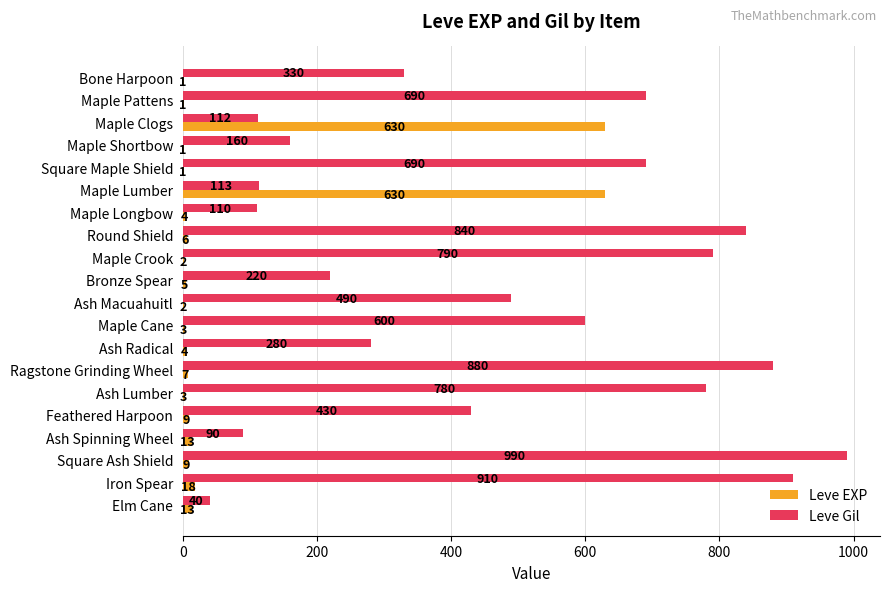

Count the number of data series in this chart.

2